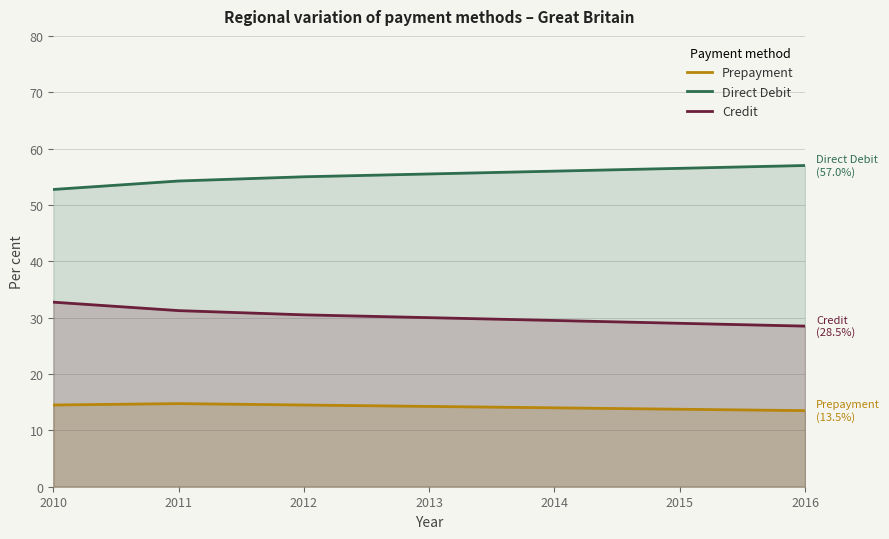

What is the spread (max minus min) of values at 2013?

41.2